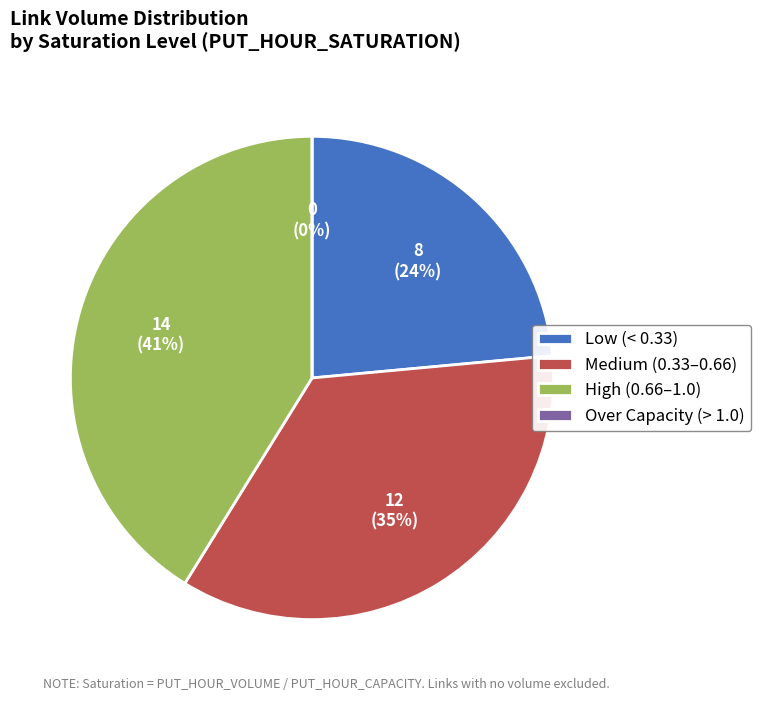

Is there any slice that represents more than half of the pie?

No